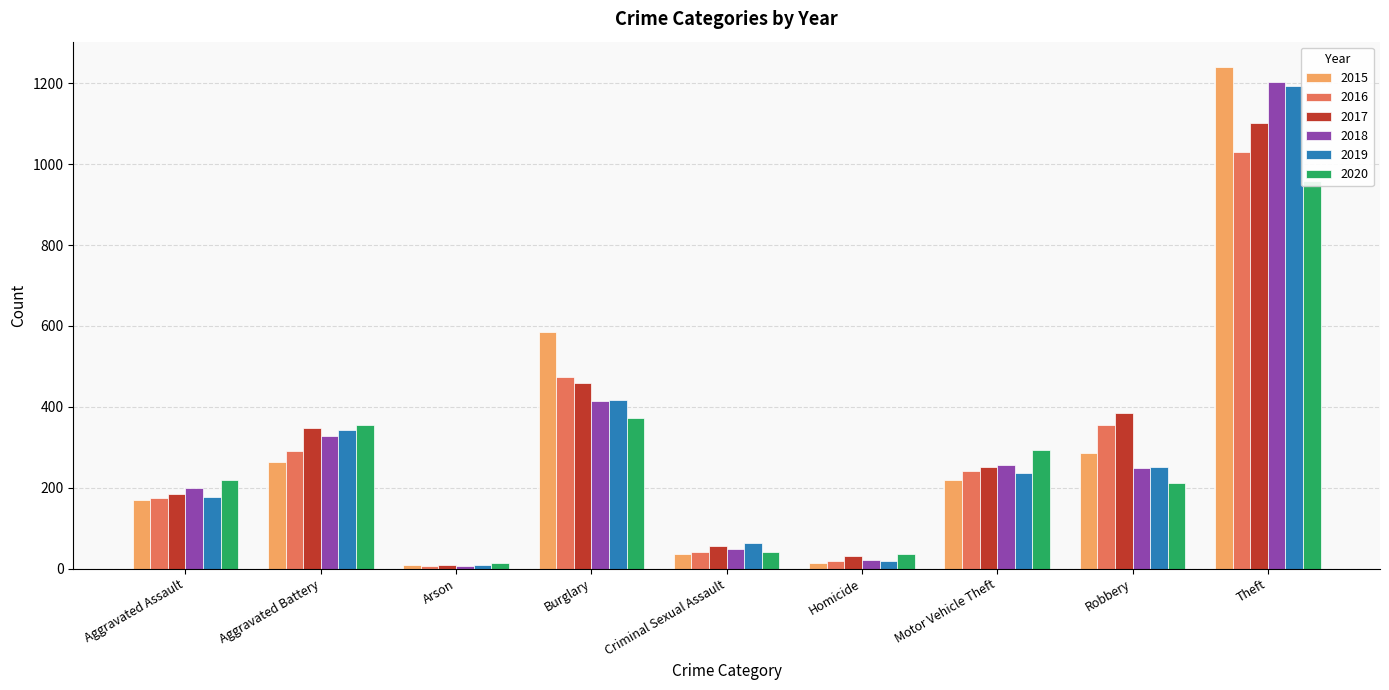

Which series has the widest spread of values?

2015